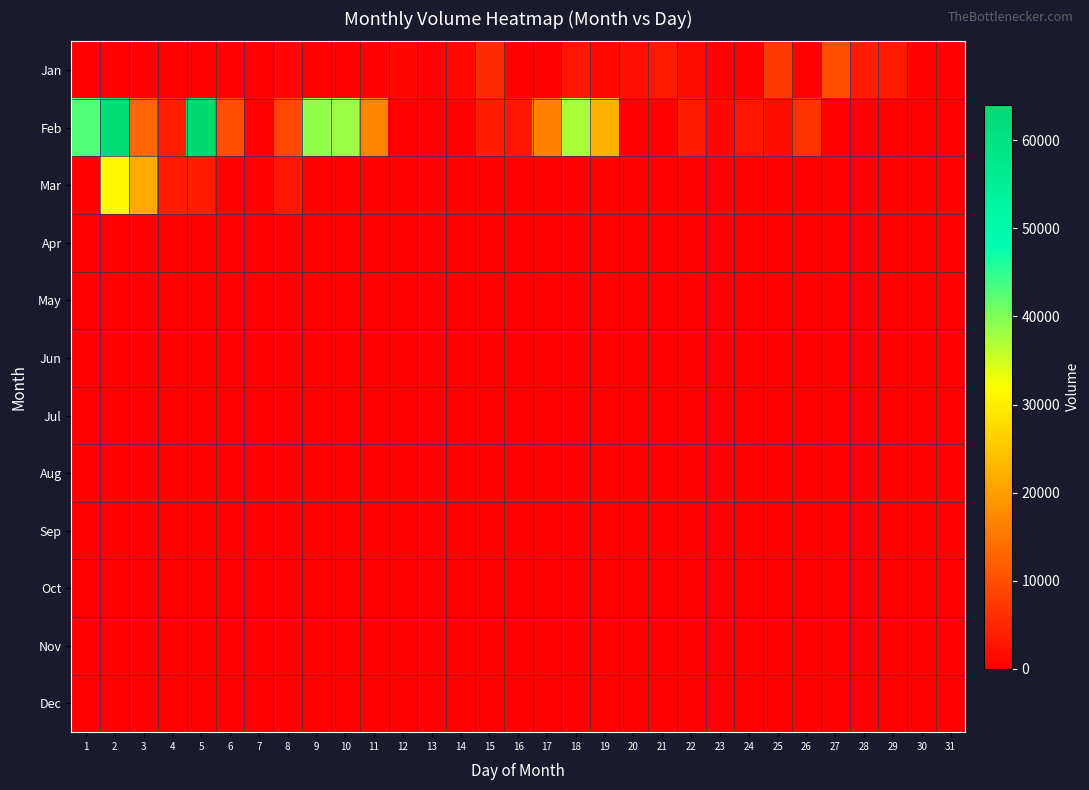

What is the difference between the highest and lowest values at 5?

64037